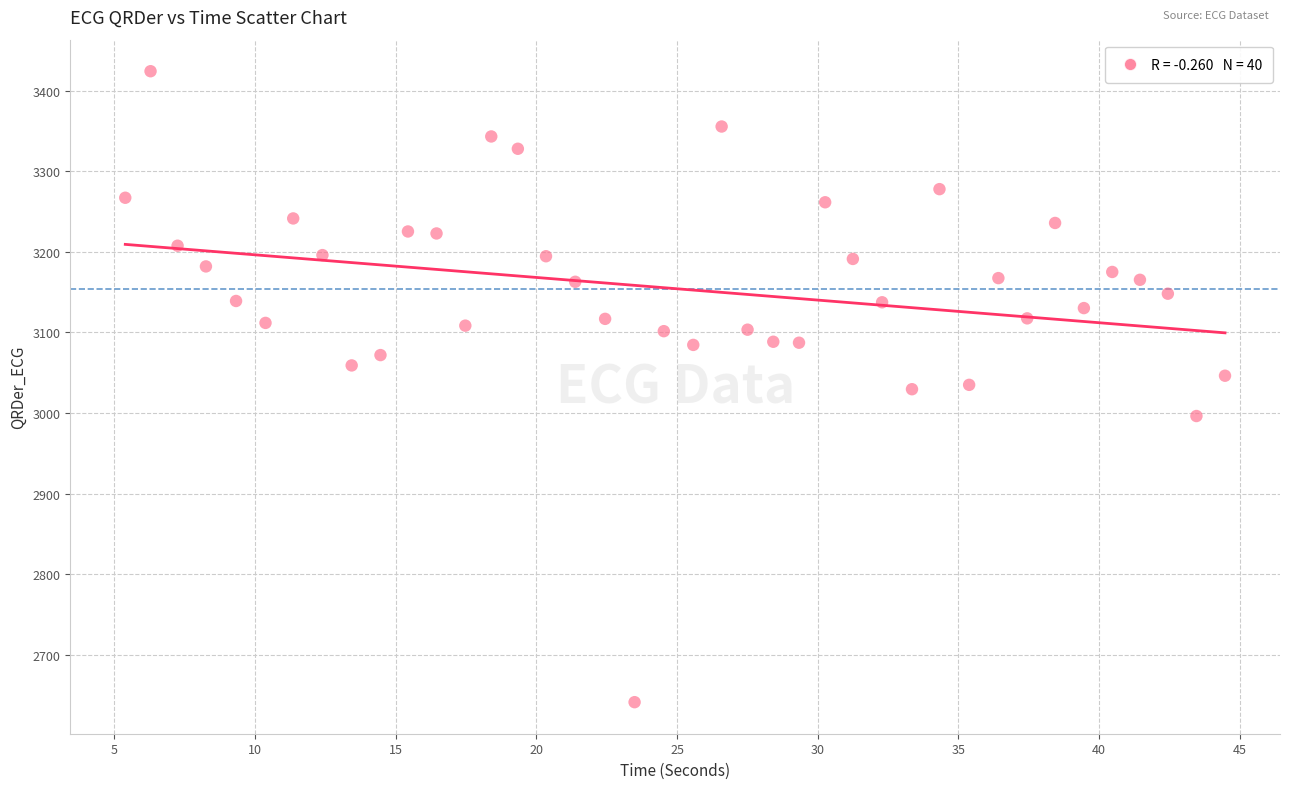

What is the range of X values (max minus min)?

39.1